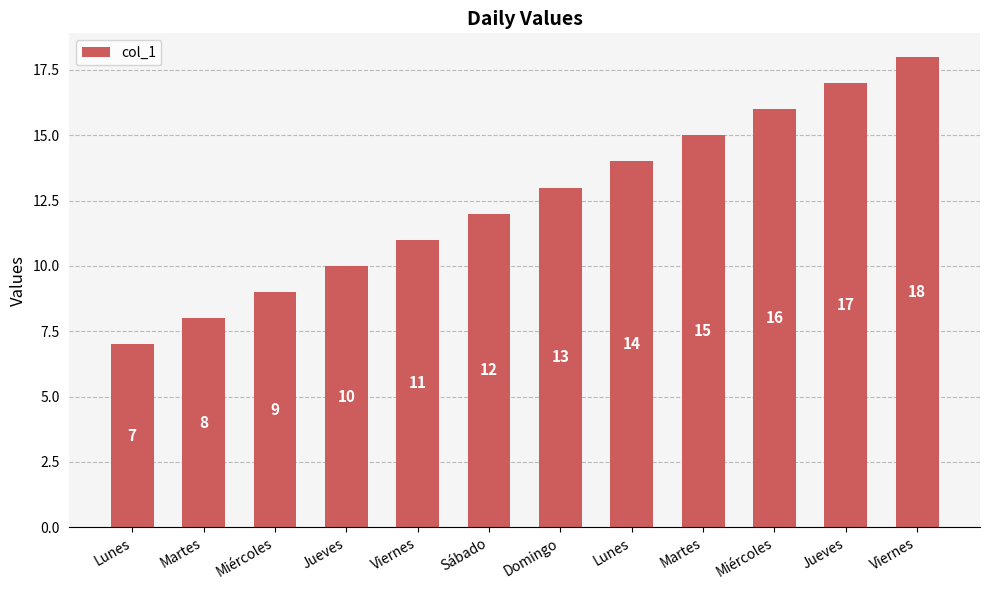

True or false: the data shows 8 at Viernes.

False